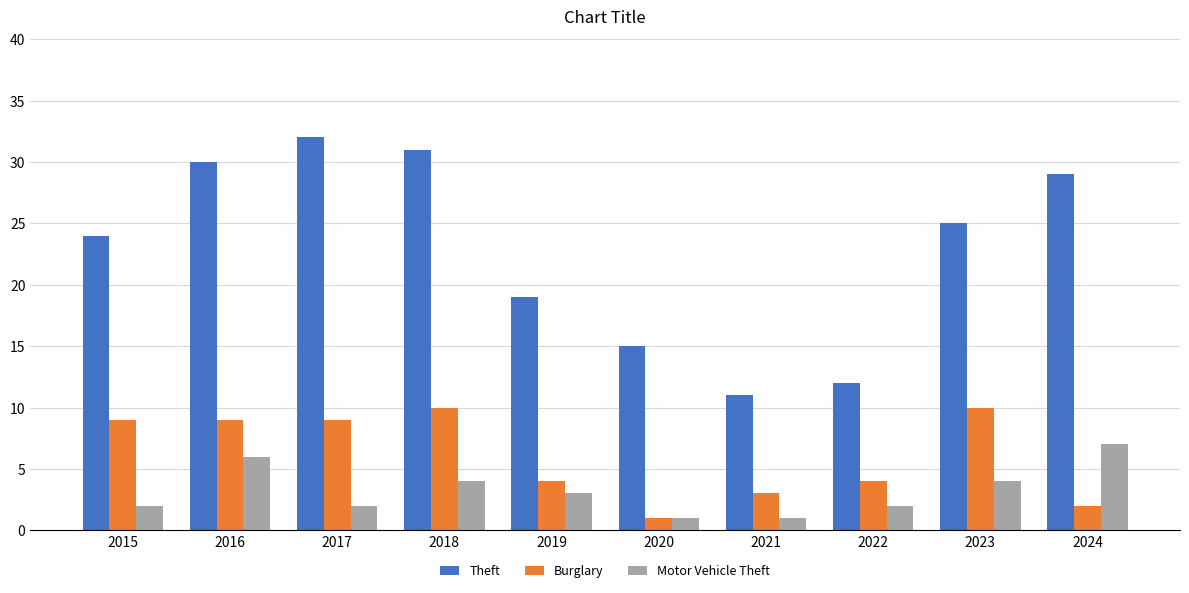

Reading left to right, transcribe all the data shown in this chart.

Theft: 24	30	32	31	19	15	11	12	25	29
Burglary: 9	9	9	10	4	1	3	4	10	2
Motor Vehicle Theft: 2	6	2	4	3	1	1	2	4	7